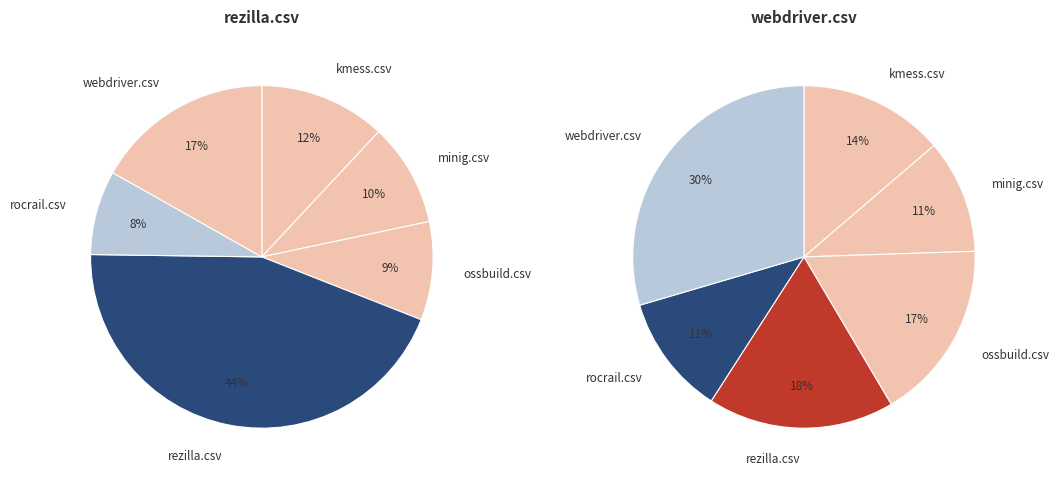

What is the smallest slice in the pie chart?

rocrail.csv